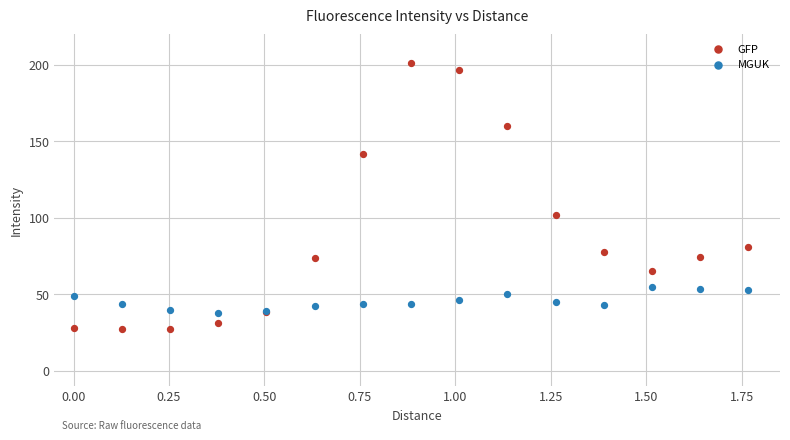

Across all series, what Y value is closest to 114?

102.0